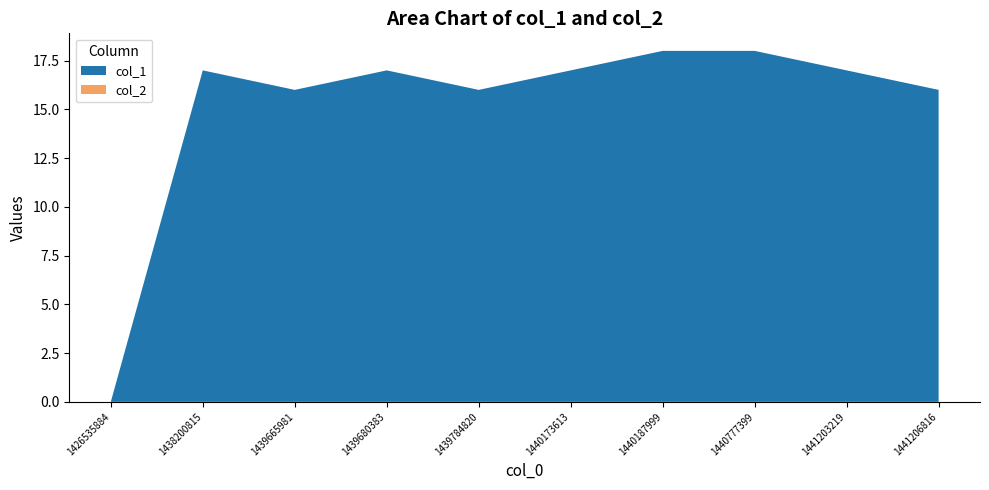

Reading left to right, list all the values displayed in this chart.

col_1: 1426535884=0	1438200815=17	1439665981=16	1439680383=17	1439784820=16	1440173613=17	1440187999=18	1440777399=18	1441203219=17	1441206816=16
col_2: 1426535884=0	1438200815=0	1439665981=0	1439680383=0	1439784820=0	1440173613=0	1440187999=0	1440777399=0	1441203219=0	1441206816=0